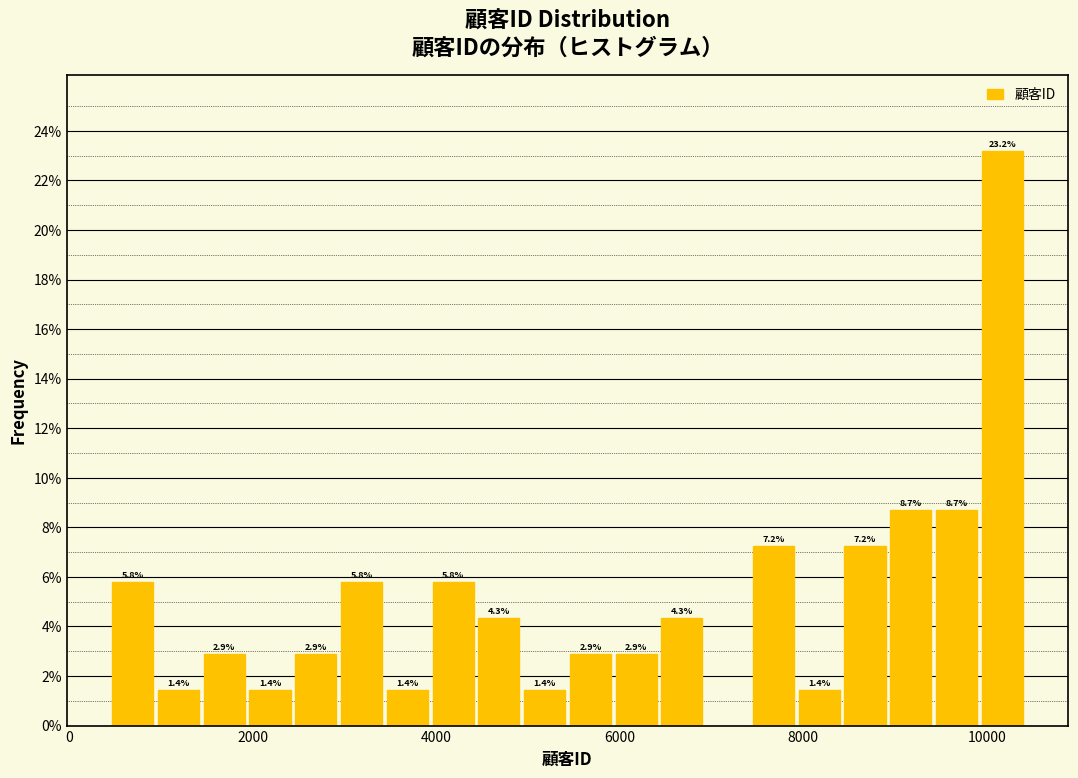

Around what value on the x-axis is the tallest bar? Give the approximate position of its centre, as read against the axis.

10200